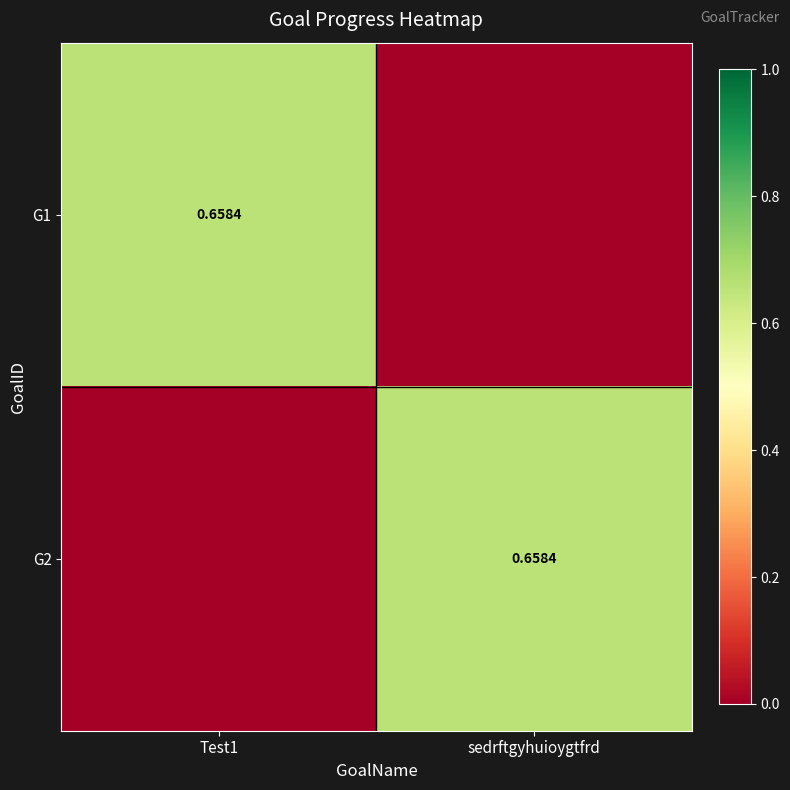

Which series has the largest total across all categories?

G1